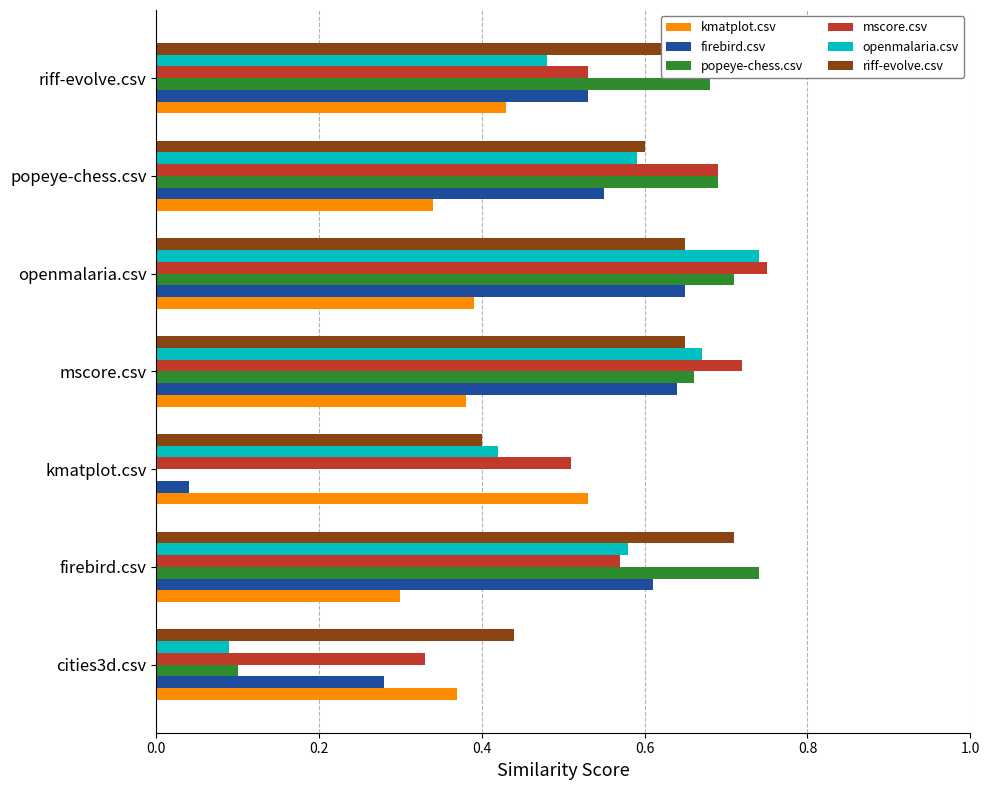

Which series changed the most between kmatplot.csv and riff-evolve.csv?

popeye-chess.csv